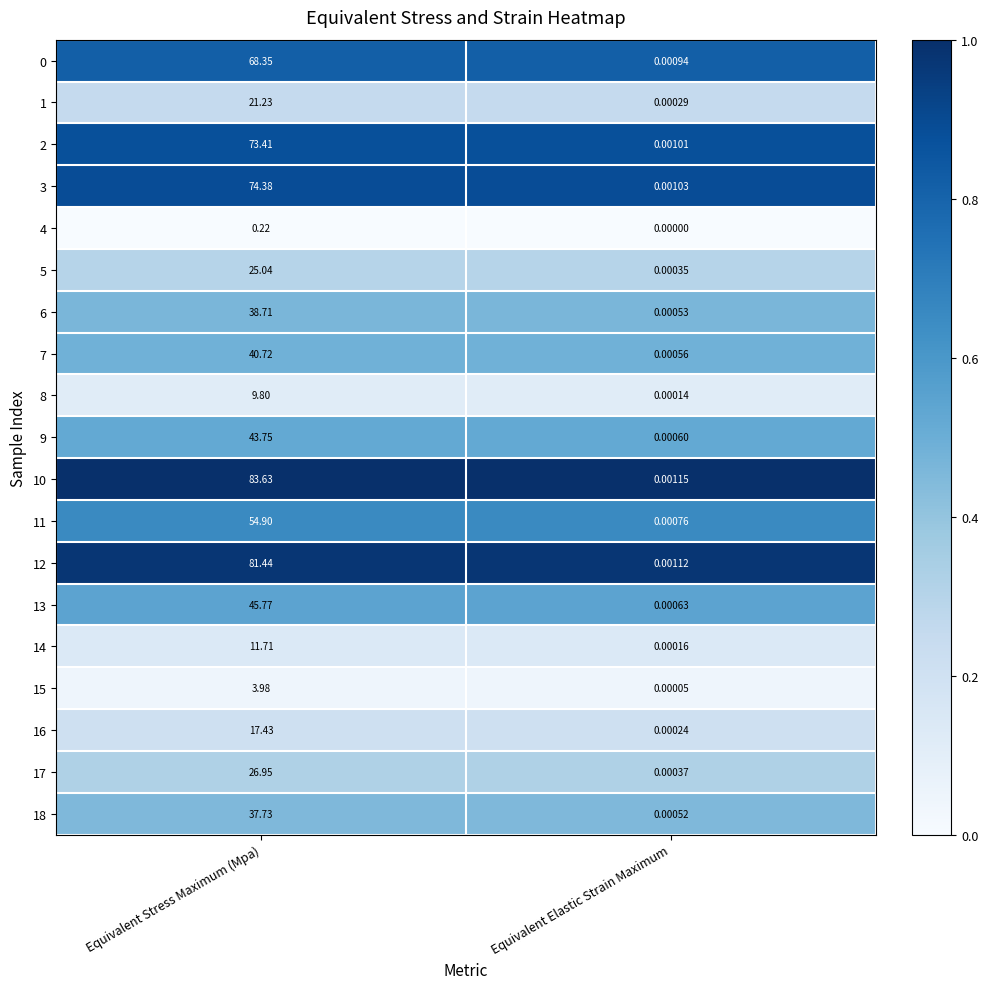

Is the value of 1 at Equivalent Elastic Strain Maximum greater than the value of 8 at Equivalent Stress Maximum (Mpa)?

No